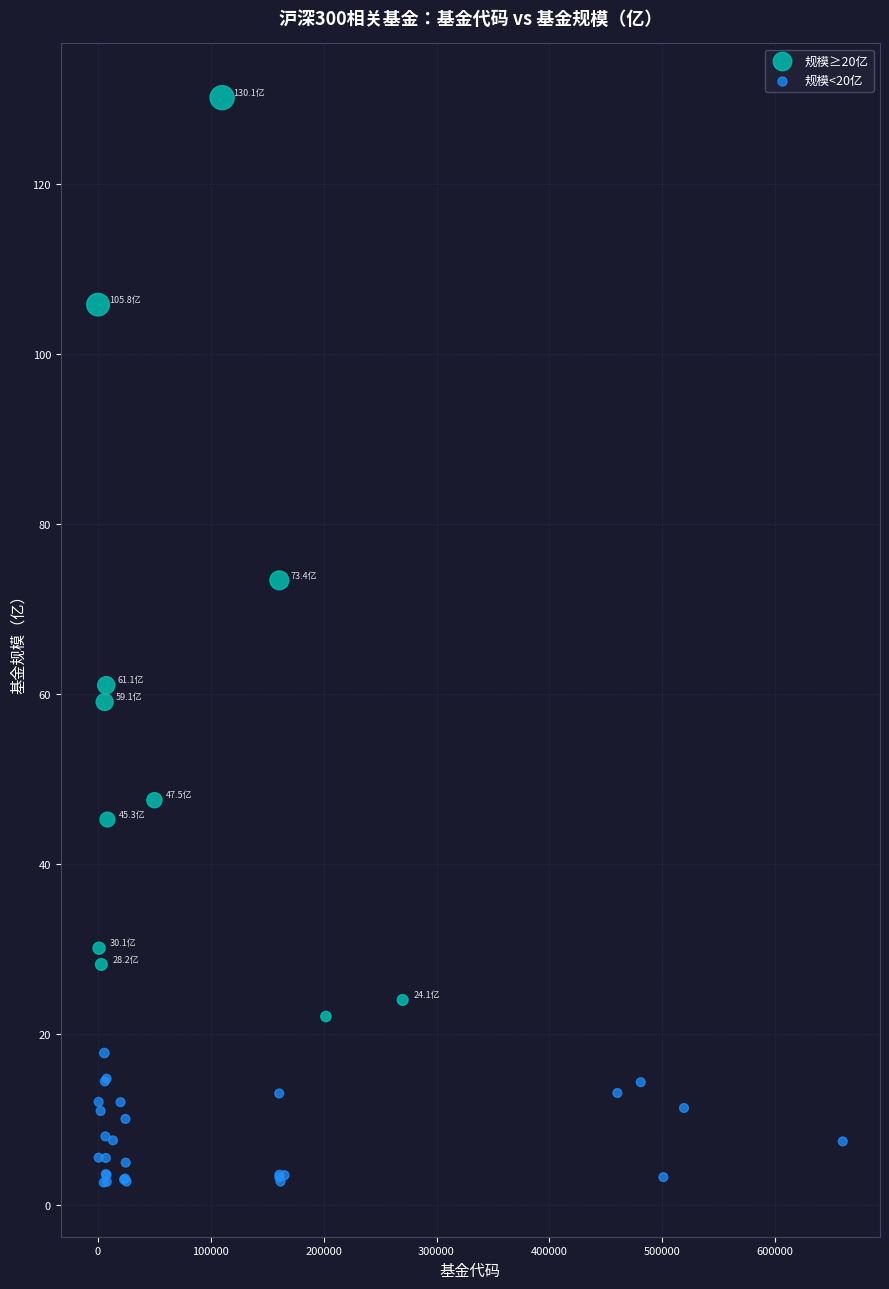

Which series reaches the minimum Y coordinate?

规模<20亿